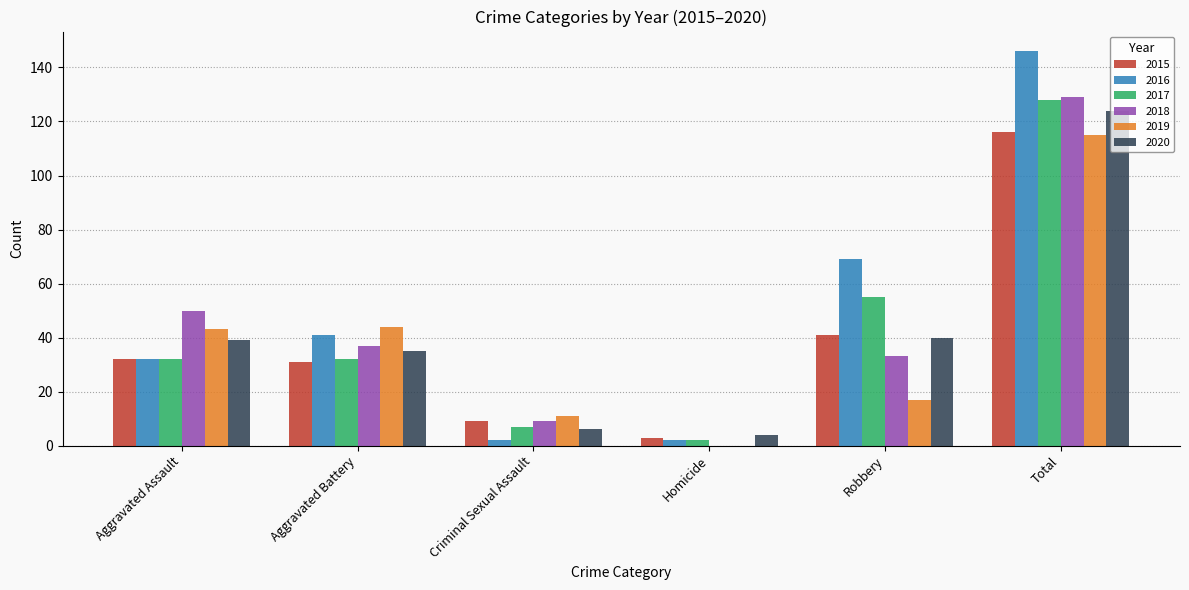

Reading right to left, extract all data points from this chart.

2015: Total=116	Robbery=41	Homicide=3	Criminal Sexual Assault=9	Aggravated Battery=31	Aggravated Assault=32
2016: Total=146	Robbery=69	Homicide=2	Criminal Sexual Assault=2	Aggravated Battery=41	Aggravated Assault=32
2017: Total=128	Robbery=55	Homicide=2	Criminal Sexual Assault=7	Aggravated Battery=32	Aggravated Assault=32
2018: Total=129	Robbery=33	Homicide=0	Criminal Sexual Assault=9	Aggravated Battery=37	Aggravated Assault=50
2019: Total=115	Robbery=17	Homicide=0	Criminal Sexual Assault=11	Aggravated Battery=44	Aggravated Assault=43
2020: Total=124	Robbery=40	Homicide=4	Criminal Sexual Assault=6	Aggravated Battery=35	Aggravated Assault=39